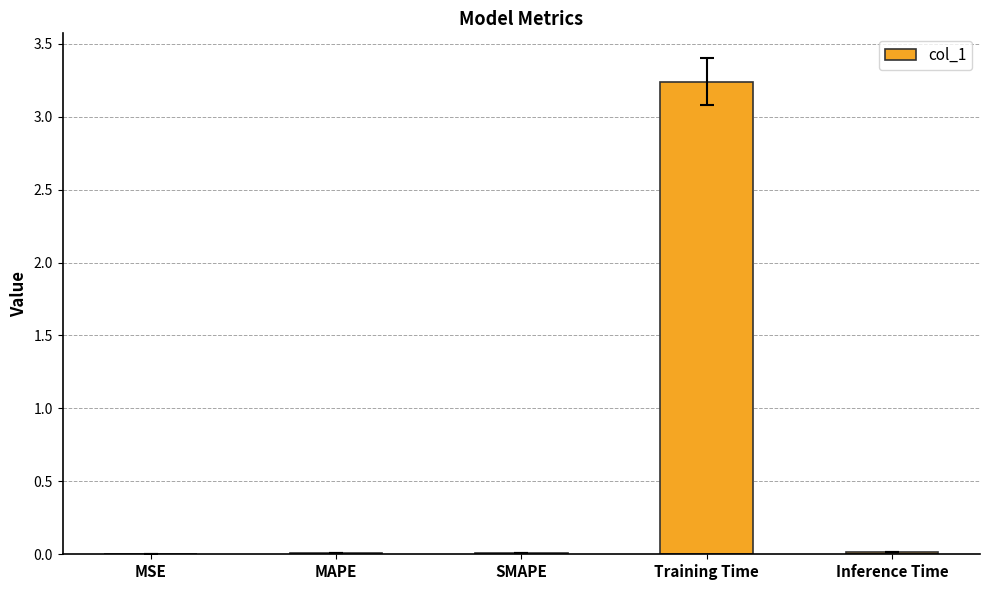

What is the sum of all values?

3.3